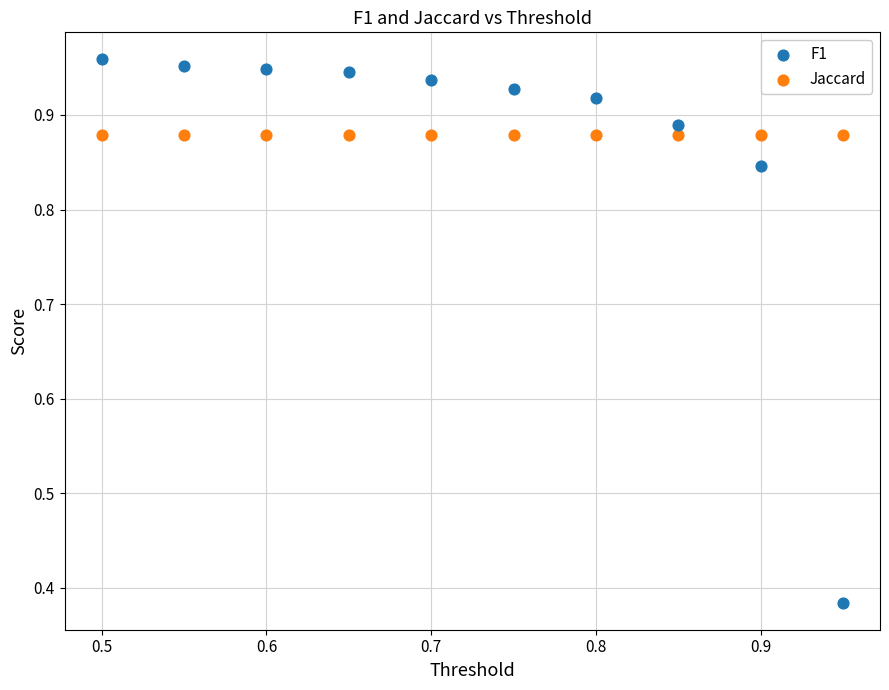

Which series contains the highest Y value?

F1